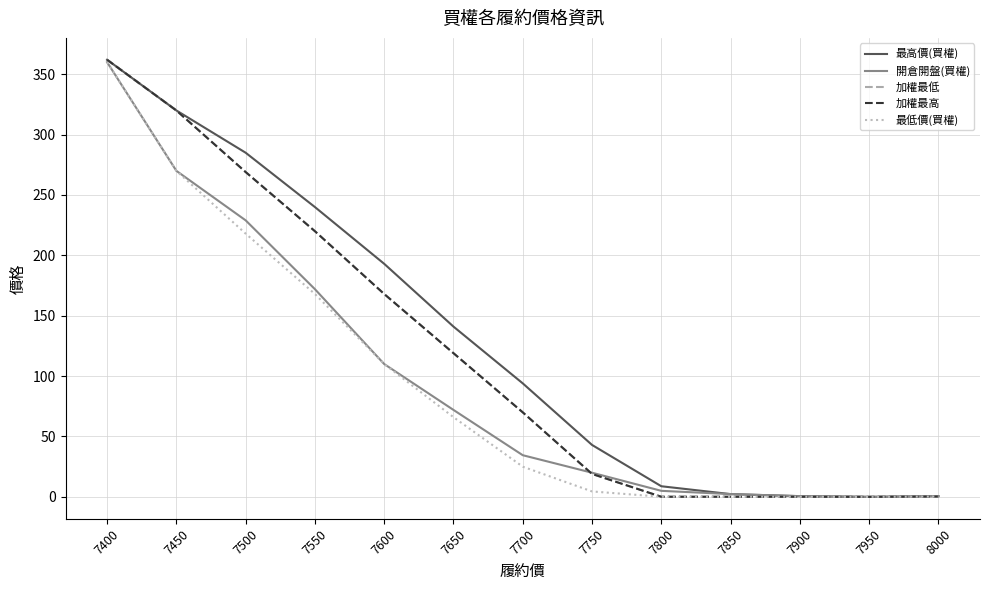

At which label does 最高價(買權) first exceed 94?

7400